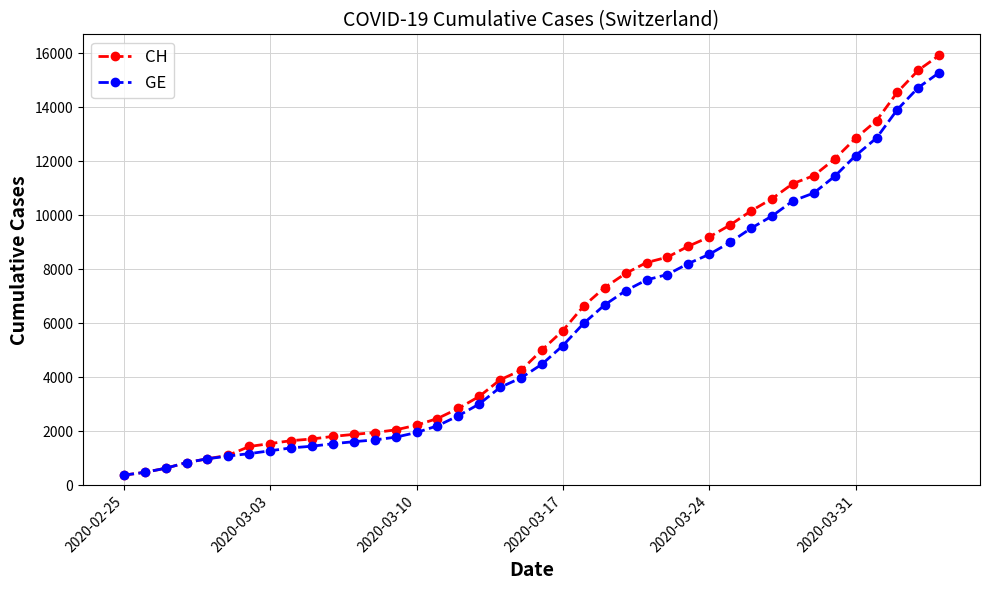

What is the greatest value displayed?

15926